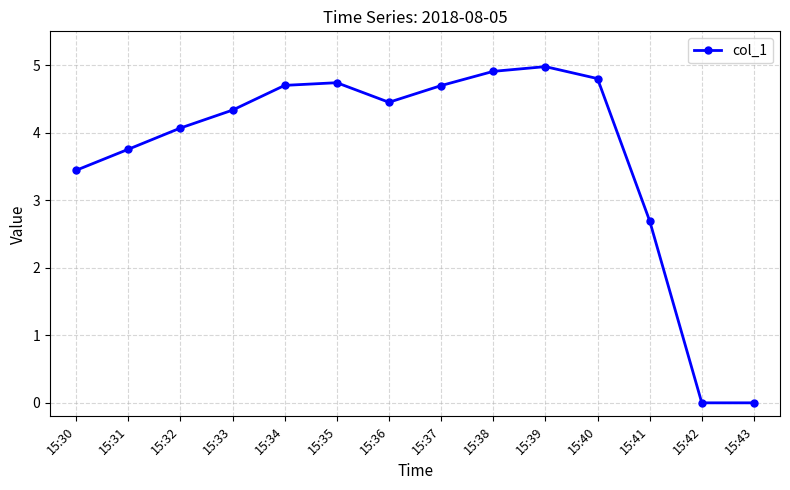

What is the difference between the values at 15:40 and 15:31?

1.0